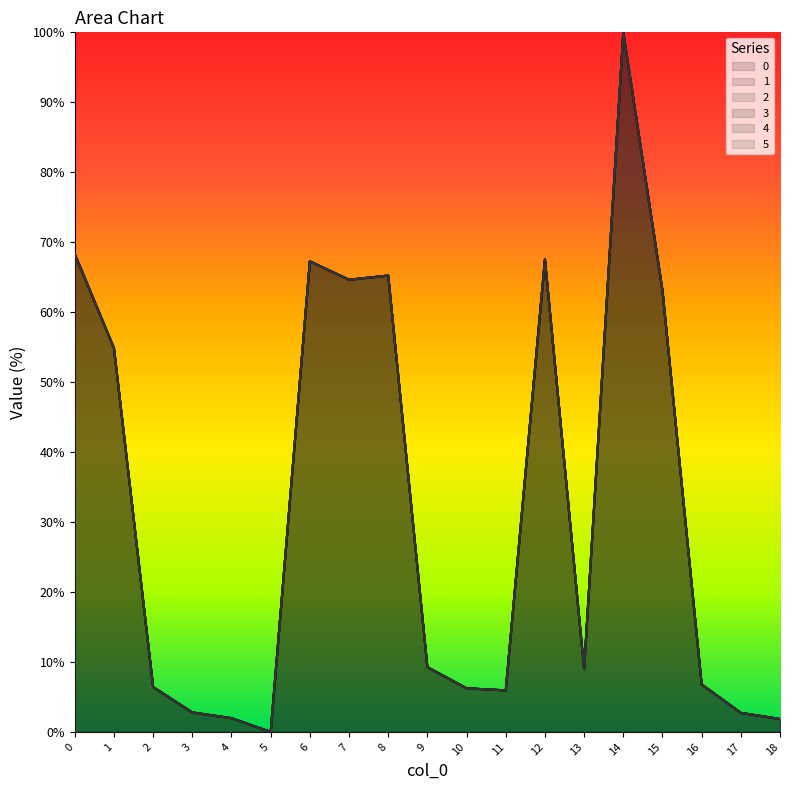

What is the total value across all series at 17?

16.3